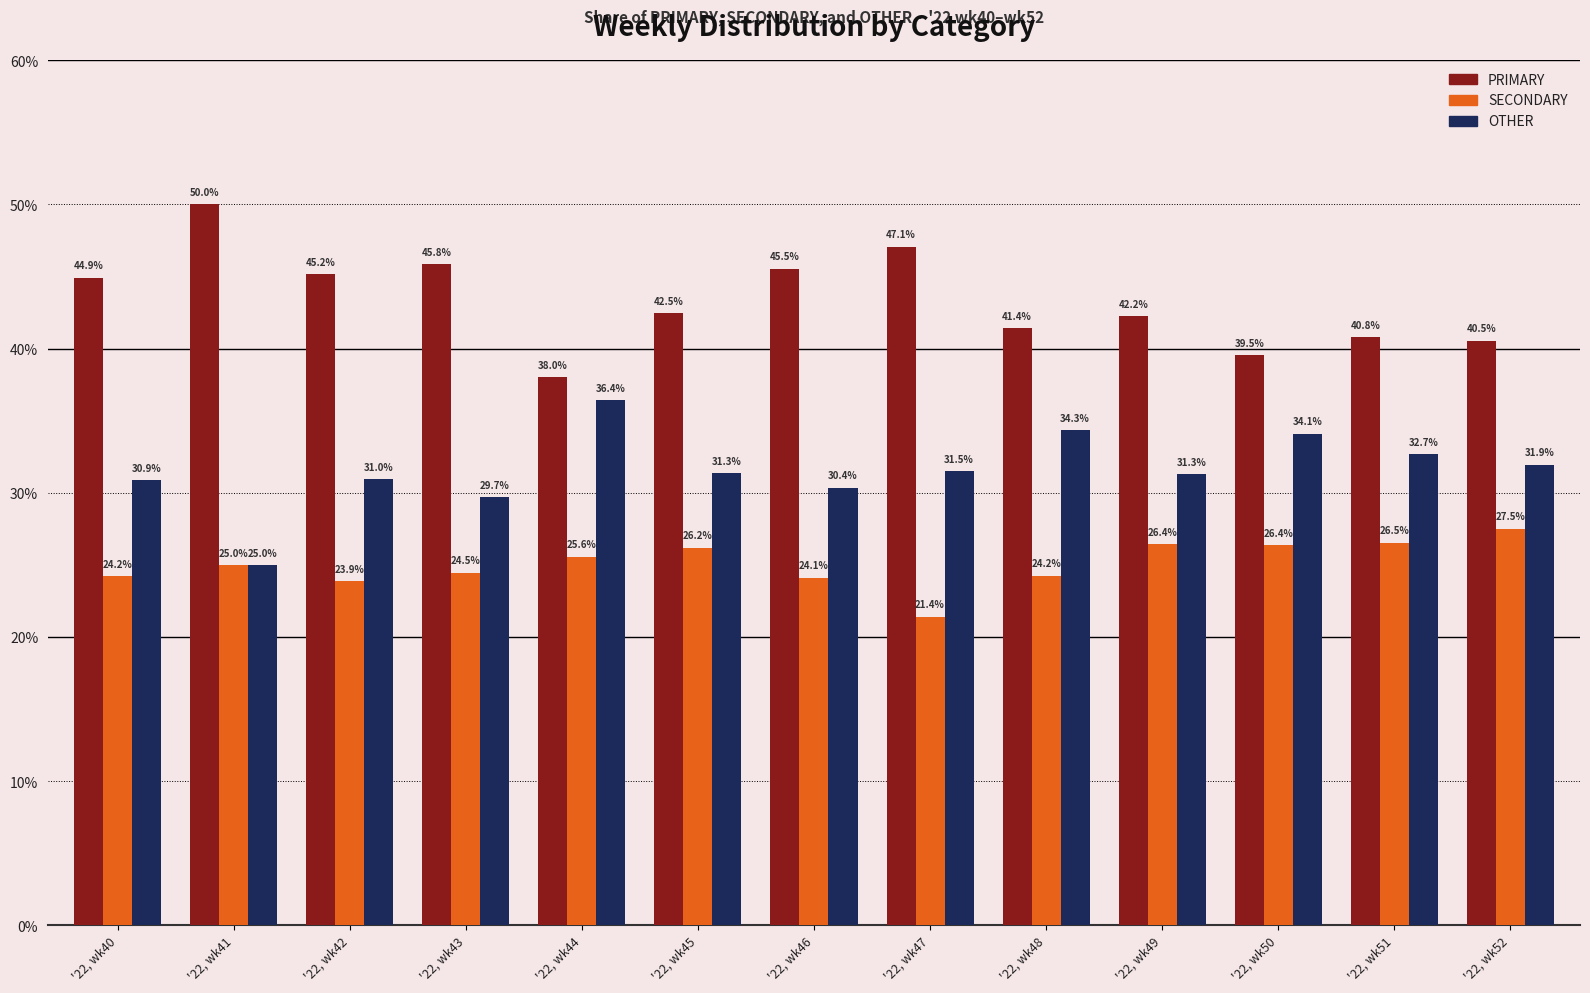

What is the difference between the highest and lowest values at '22, wk42?

21.3